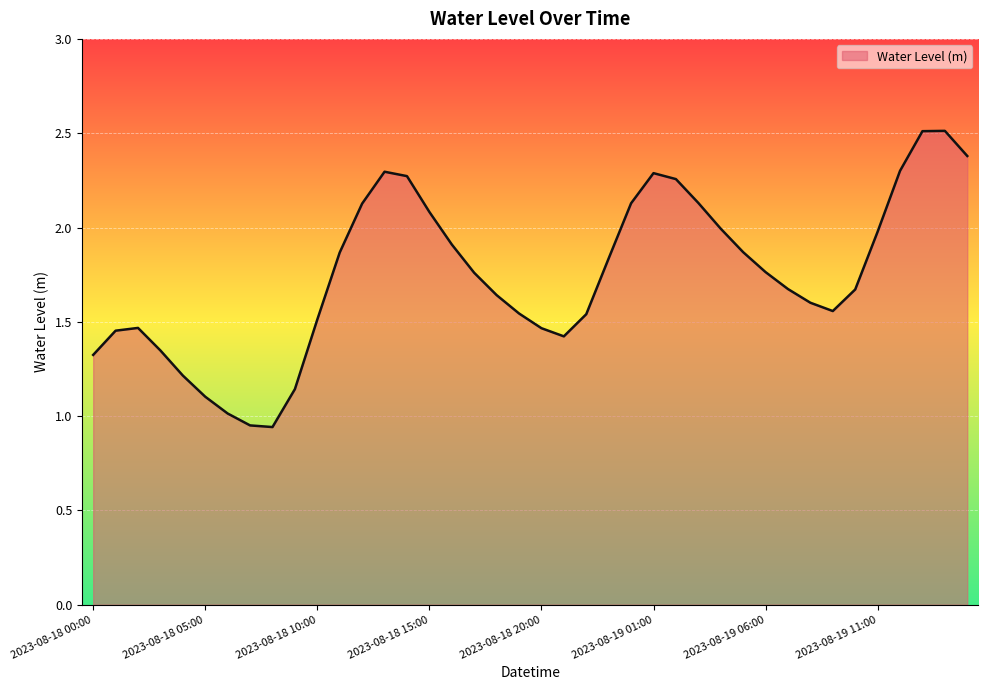

How many values are below 1?

2